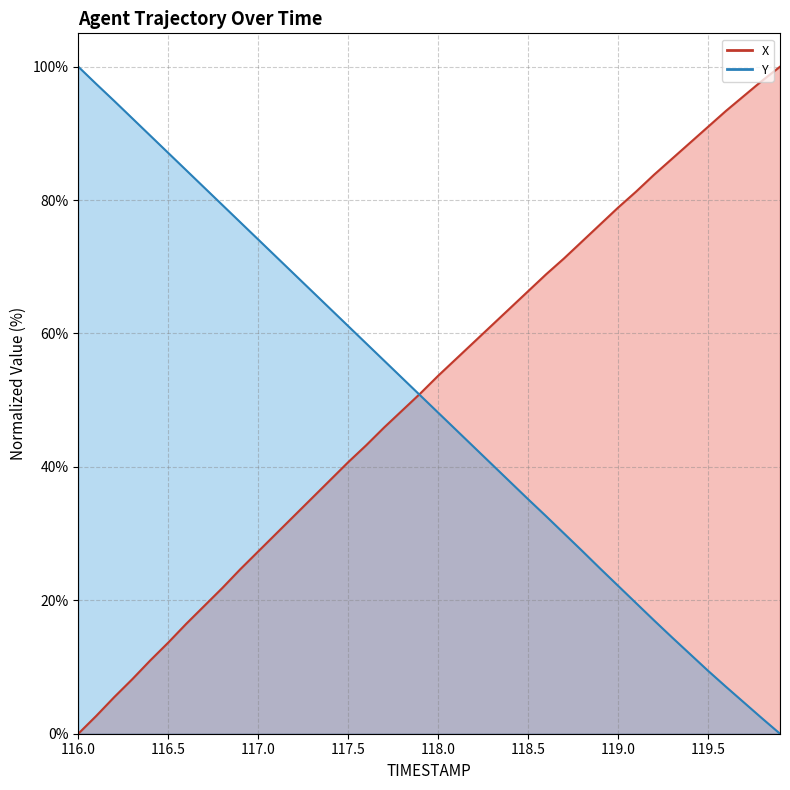

Count the number of data series in this chart.

2